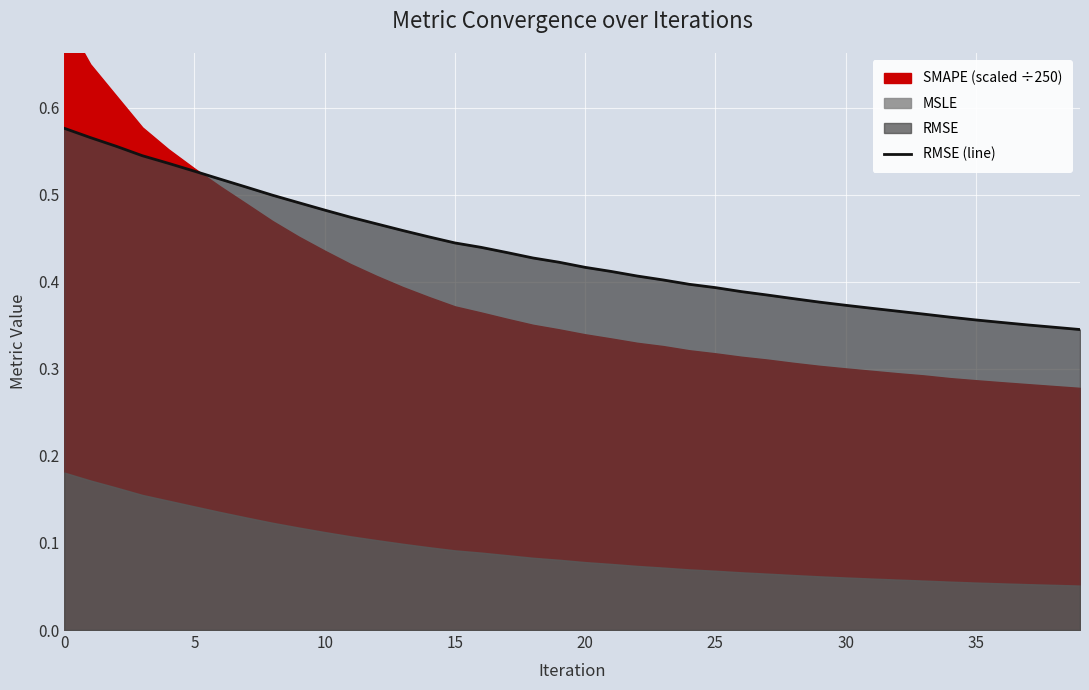

What is the value of the 25th point from the left?

0.4